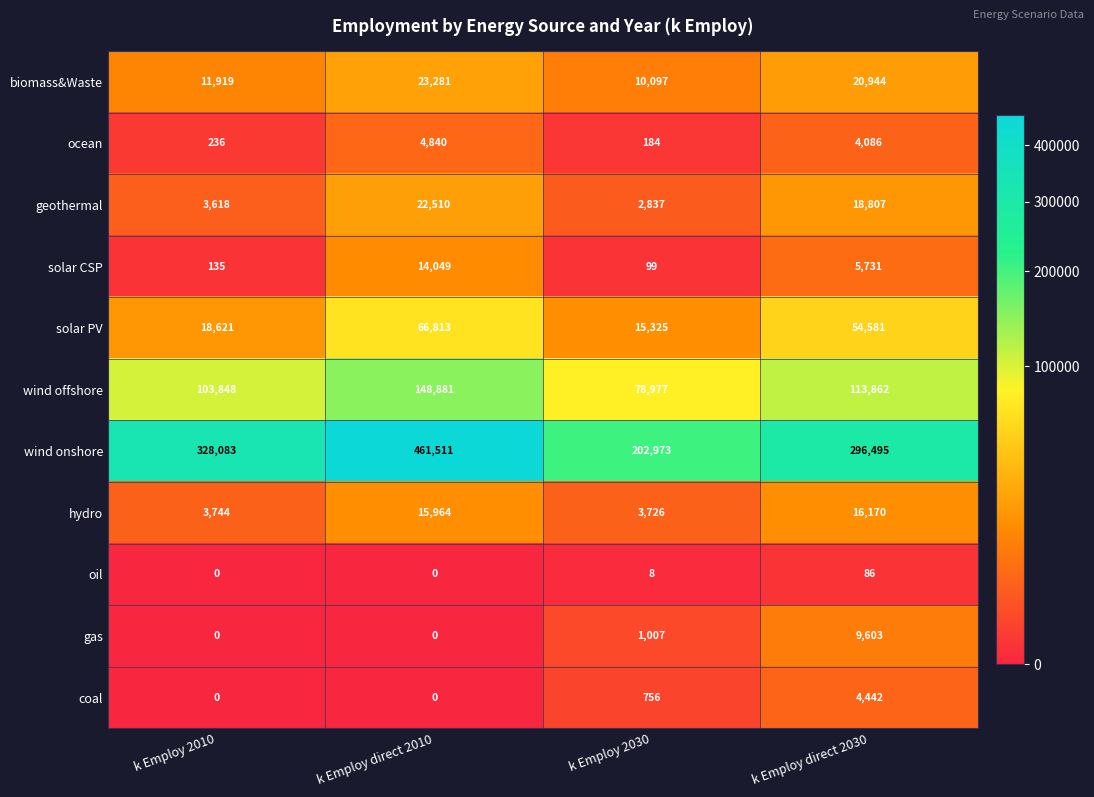

What is the minimum value for solar PV?

15325